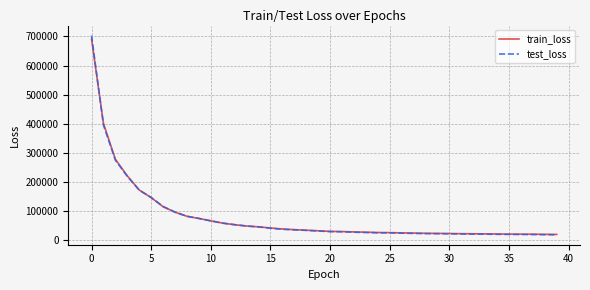

What is the greatest value displayed?

702969.9